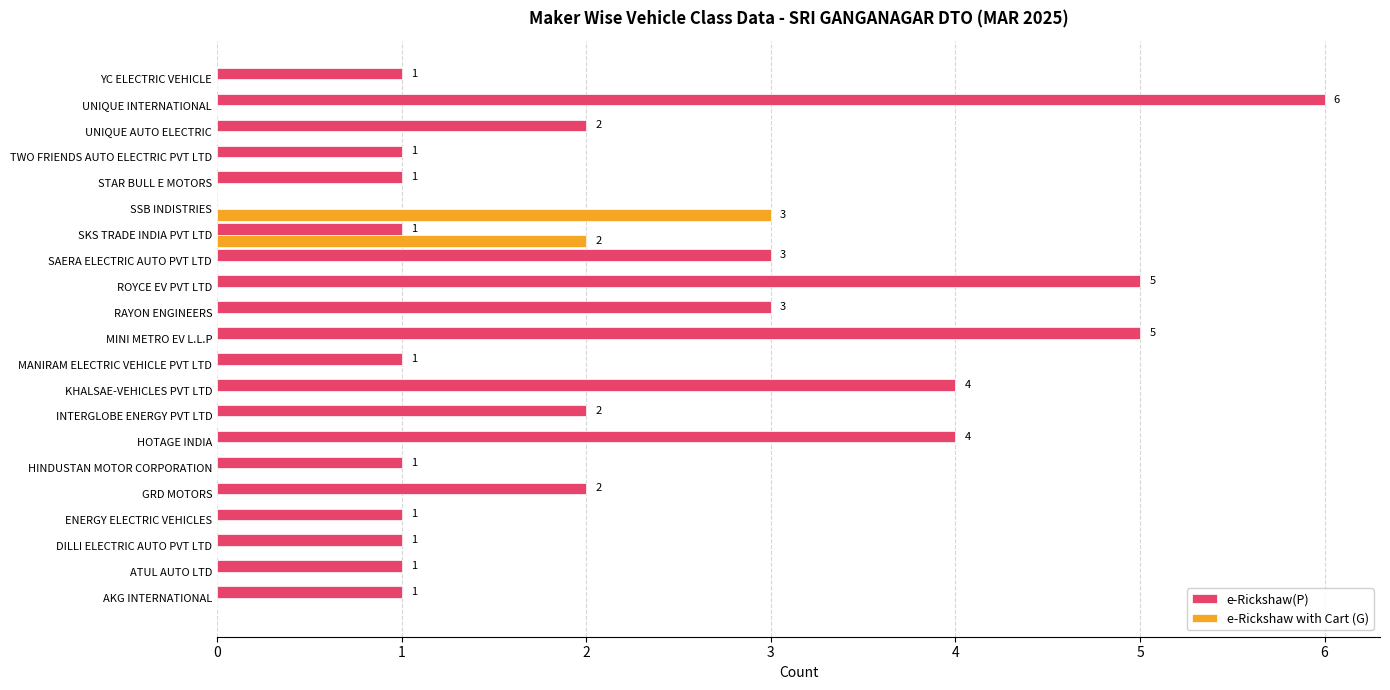

Which series has the largest total across all categories?

e-Rickshaw(P)